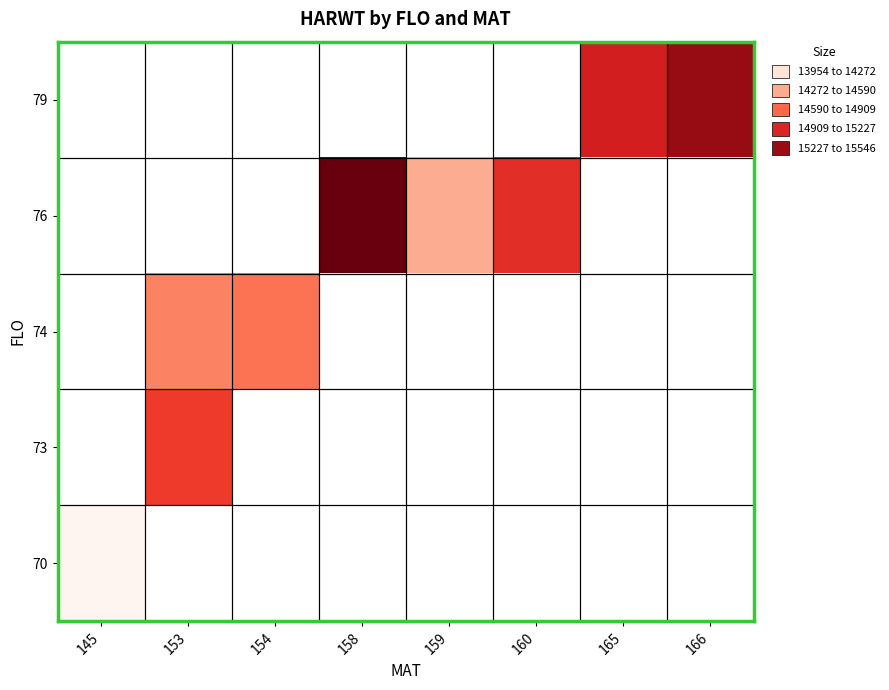

Which category has the lowest value across all series?

145